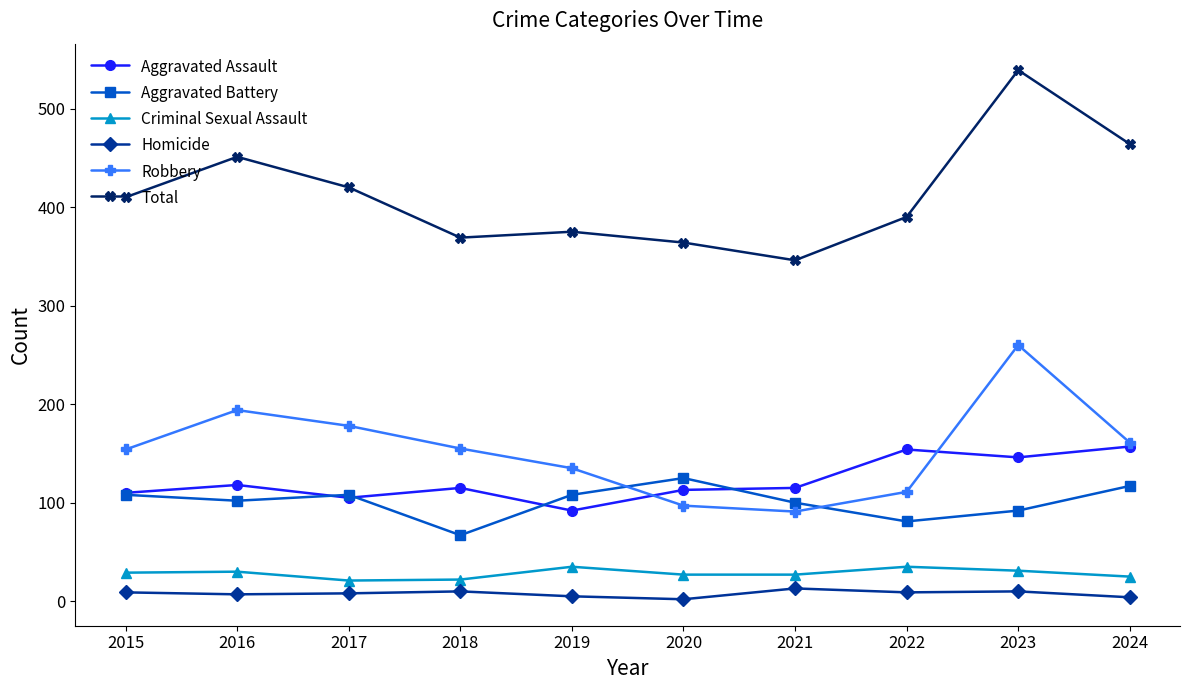

What is the value of the Homicide point at the 5th from the left?

5